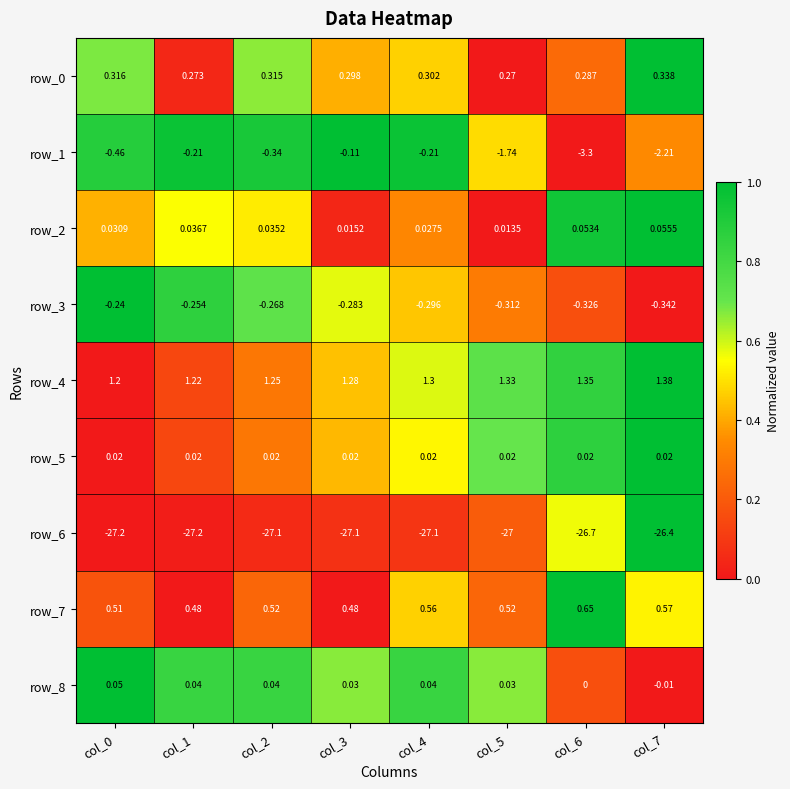

Is the value of row_1 at col_2 greater than the value of row_8 at col_3?

No